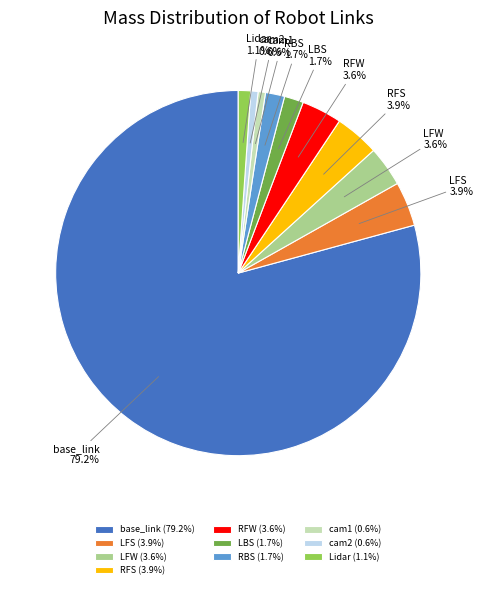

What is the largest slice in the pie chart?

base_link